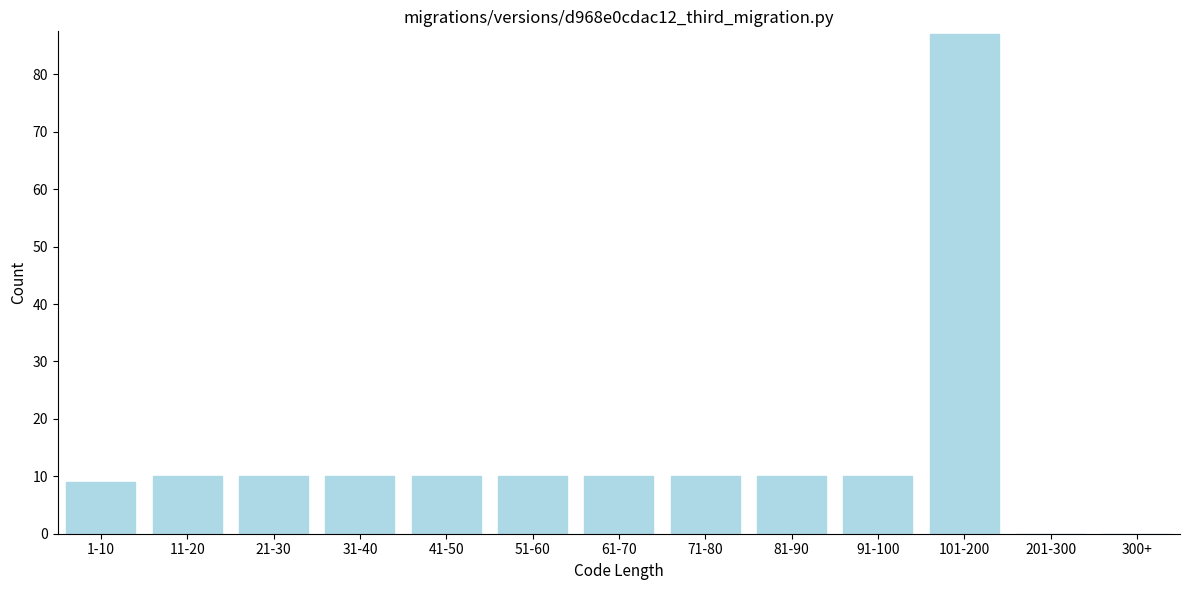

Reading left to right, extract all data points from this chart.

1-10=9	11-20=10	21-30=10	31-40=10	41-50=10	51-60=10	61-70=10	71-80=10	81-90=10	91-100=10	101-200=87	201-300=0	300+=0